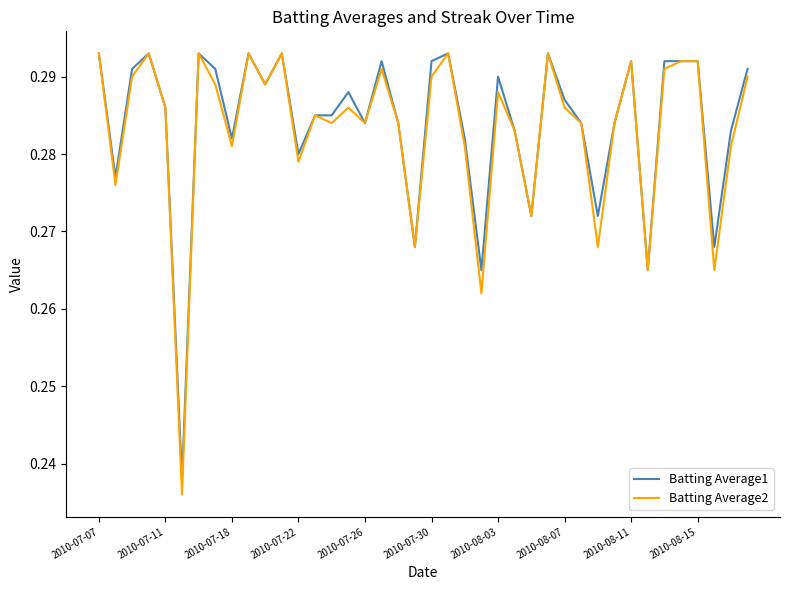

Which series has the widest spread of values?

Batting Average2